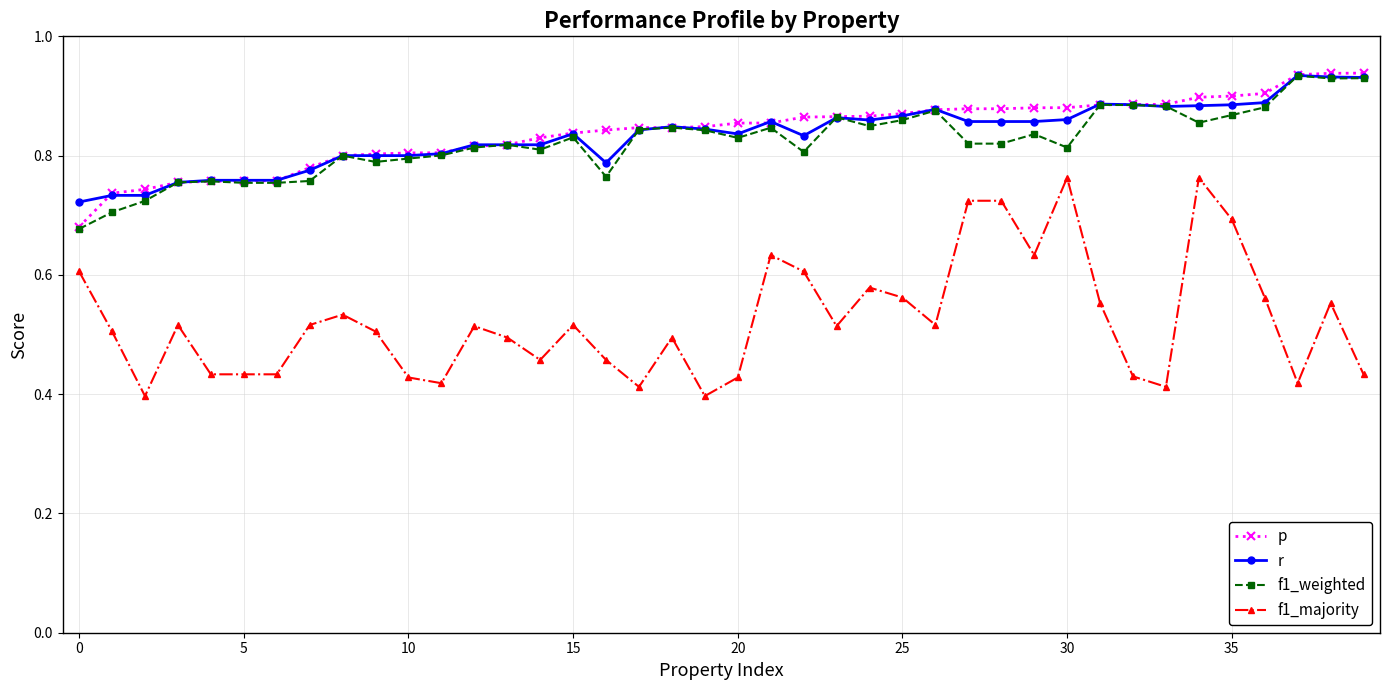

At how many categories does at least one series exceed 0?

40